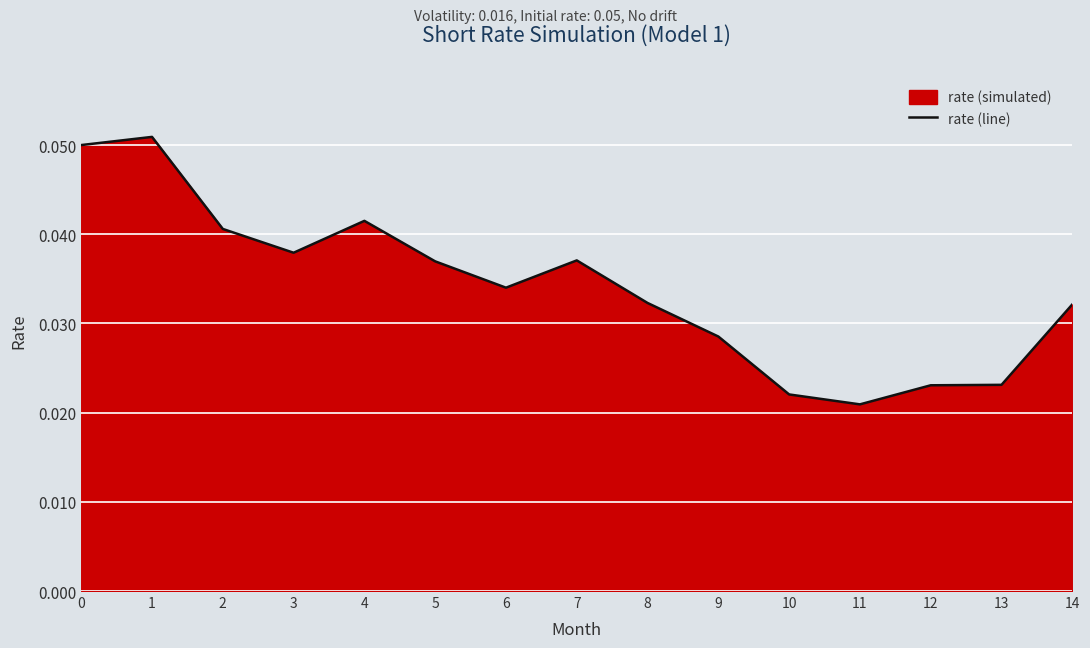

How many lines are shown in the chart?

1